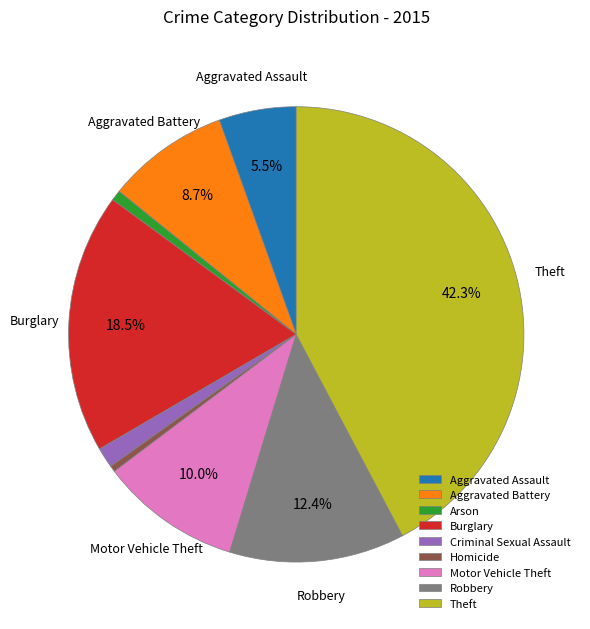

Which has a higher value, Homicide or Criminal Sexual Assault?

Criminal Sexual Assault